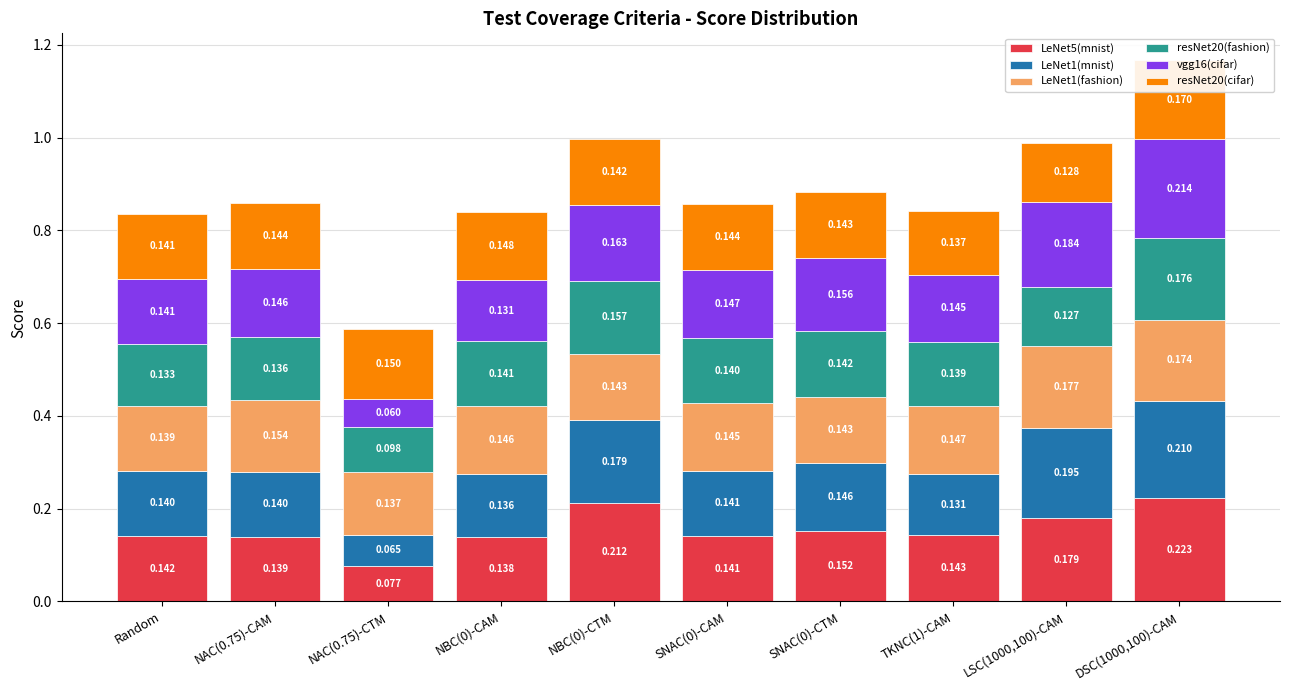

Is it true that resNet20(cifar) equals 0.2 at SNAC(0)-CTM?

False